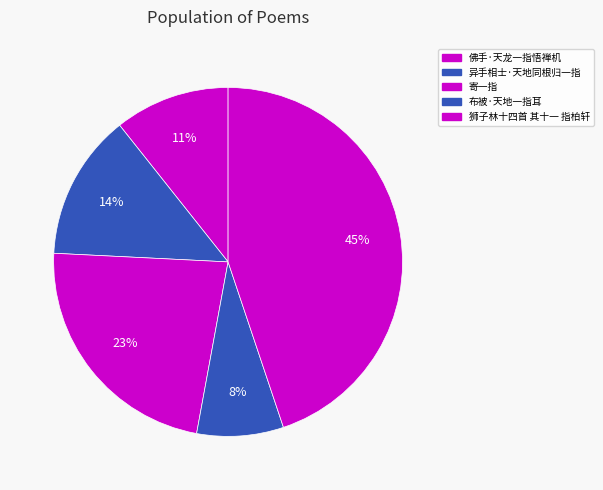

To the nearest percent, what is the difference between the largest and smallest slice percentages?

37%